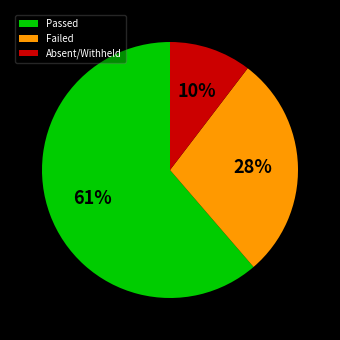

Which category has the biggest portion of the pie?

Passed